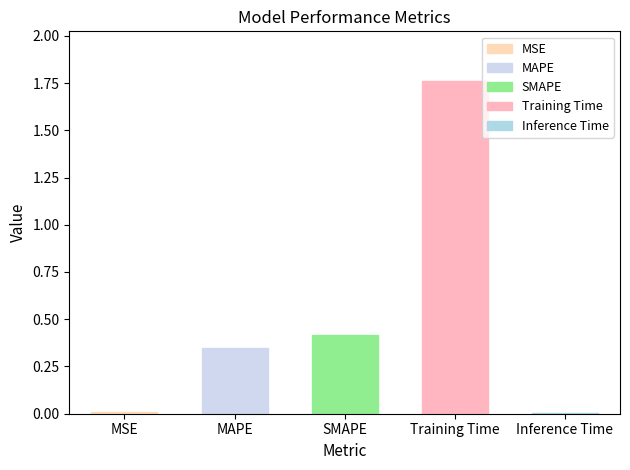

Reading left to right, transcribe all the data shown in this chart.

MSE=0.0	MAPE=0.3	SMAPE=0.4	Training Time=1.8	Inference Time=0.0